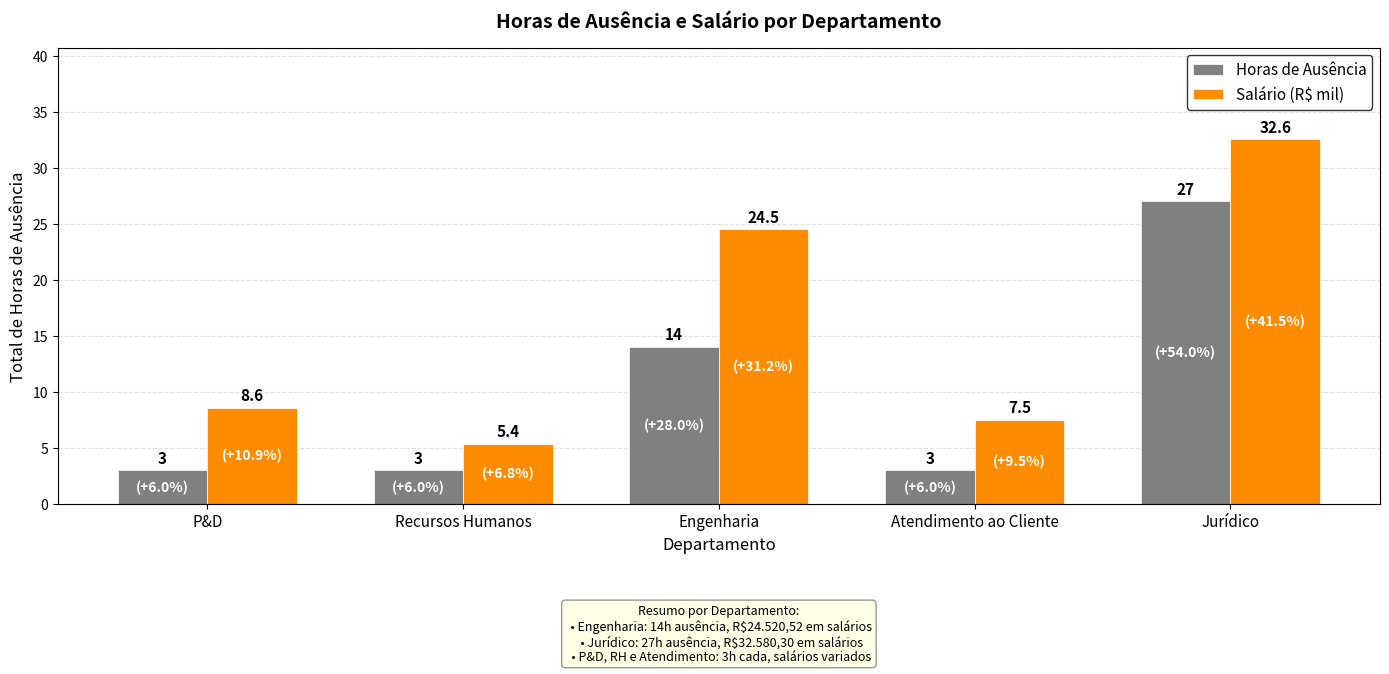

The Horas de Ausência series shows 3.0 at Recursos Humanos. True or false?

True